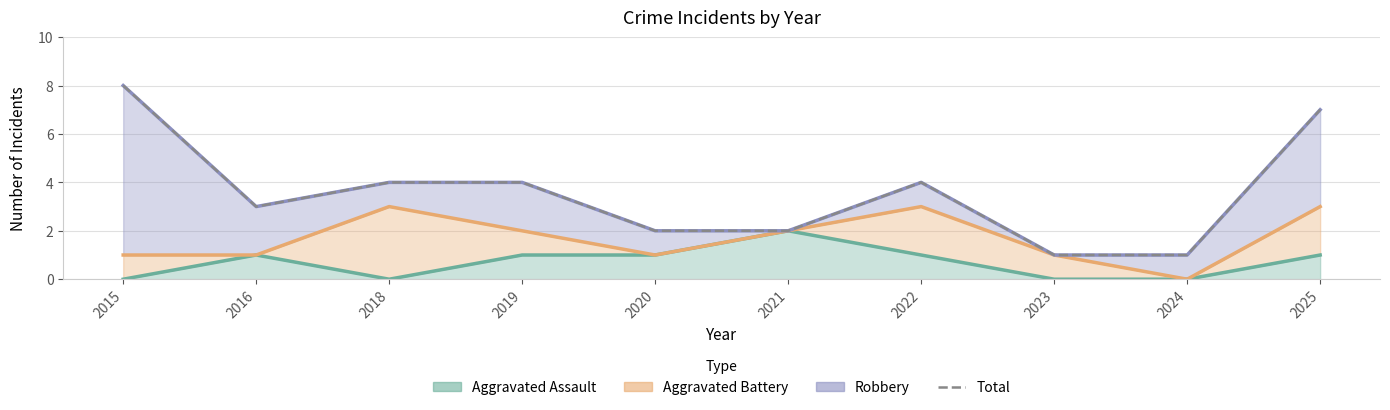

What is the difference between the second highest and second lowest values?

6